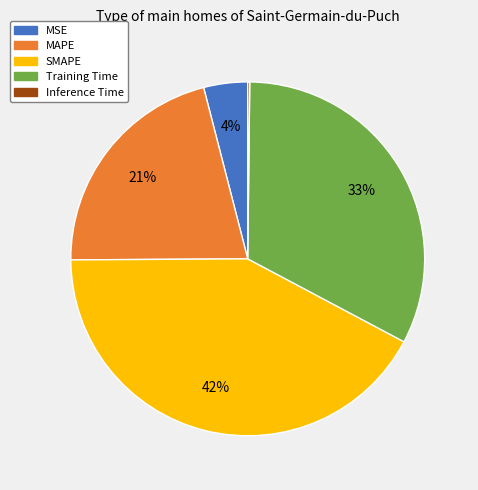

Is it true that SMAPE is 37% of the pie?

False